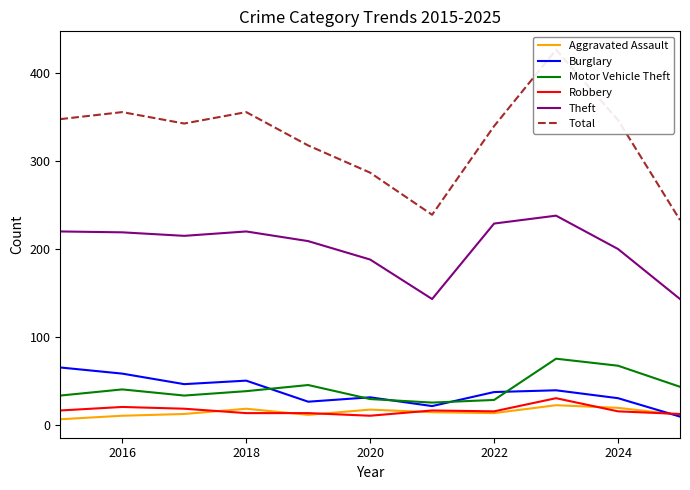

How many distinct data groups are displayed?

6